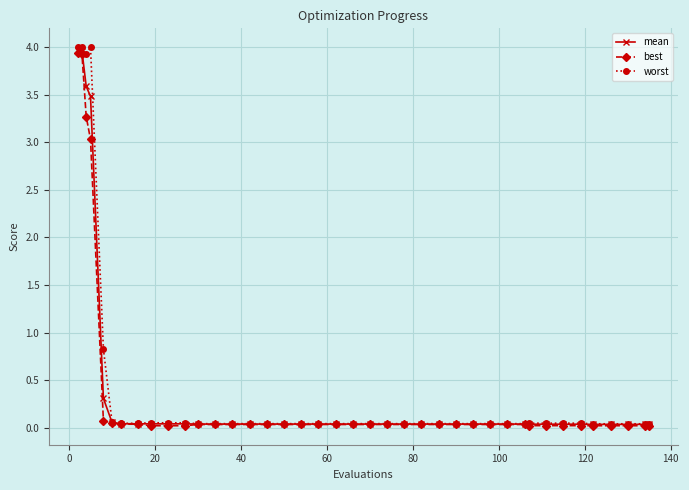

What is the maximum value for worst?

4.0